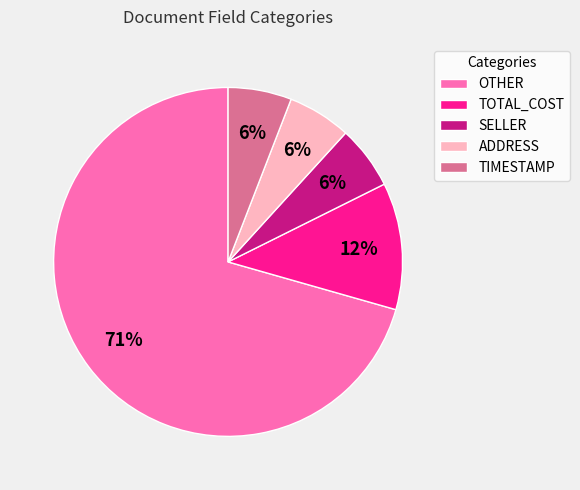

True or false: OTHER accounts for 71% of the total.

True